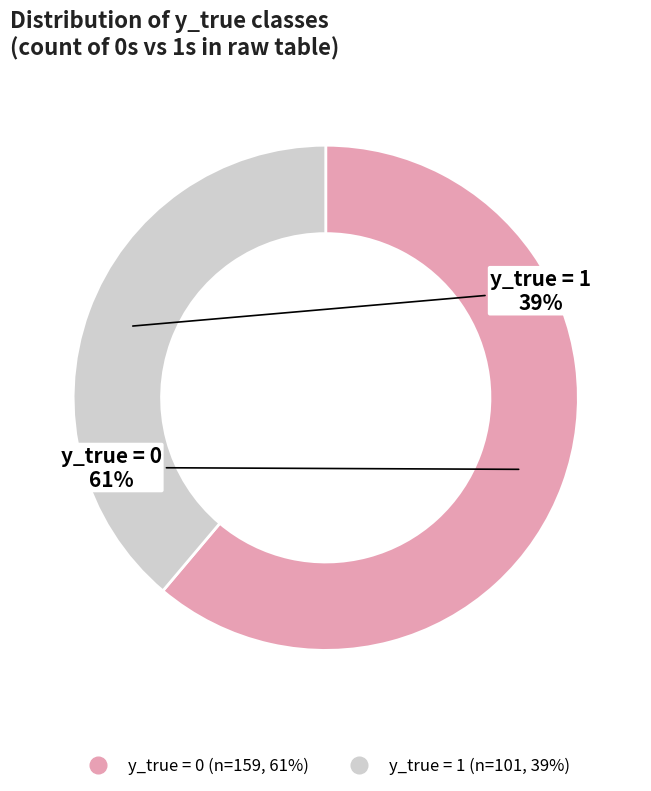

To the nearest percent, what is the difference between the largest and smallest slice percentages?

22%